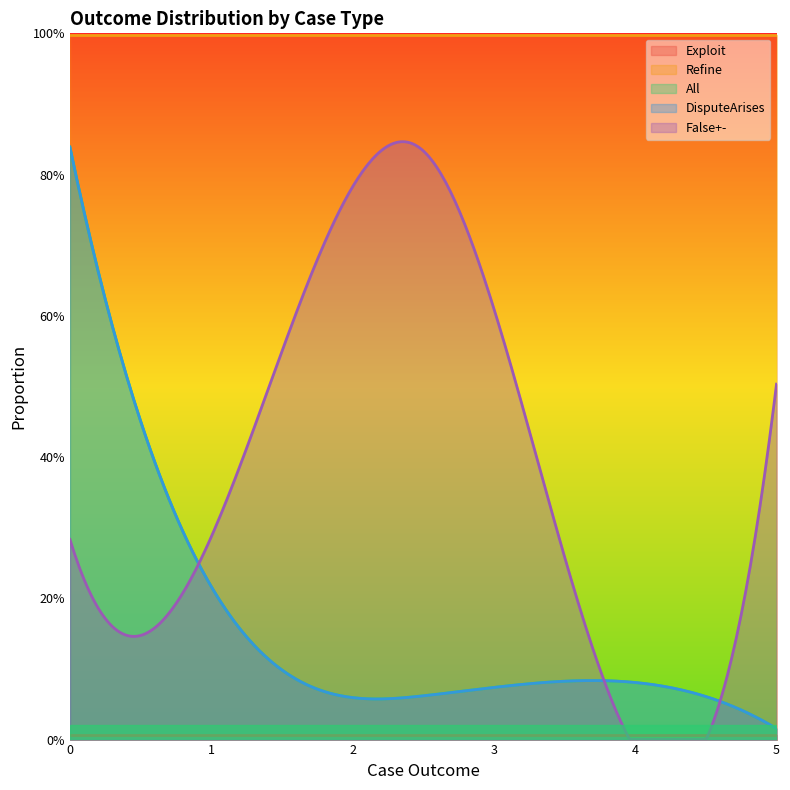

True or false: DisputeArises has more than 2 points higher than both neighbors.

False